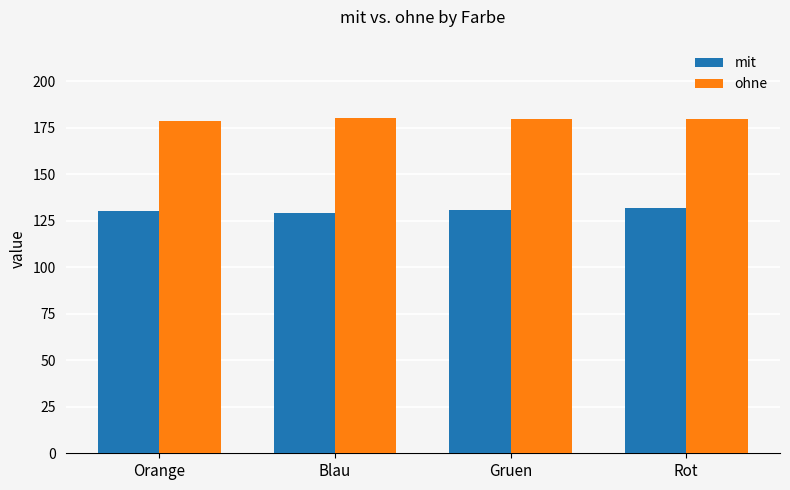

How many bars are there in total?

8